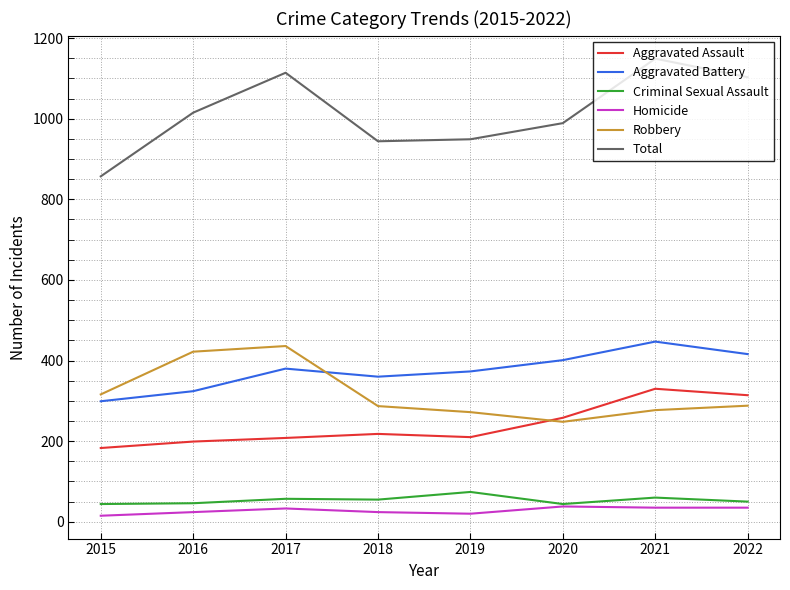

The value of Robbery at 2022 is 288. True or false?

True